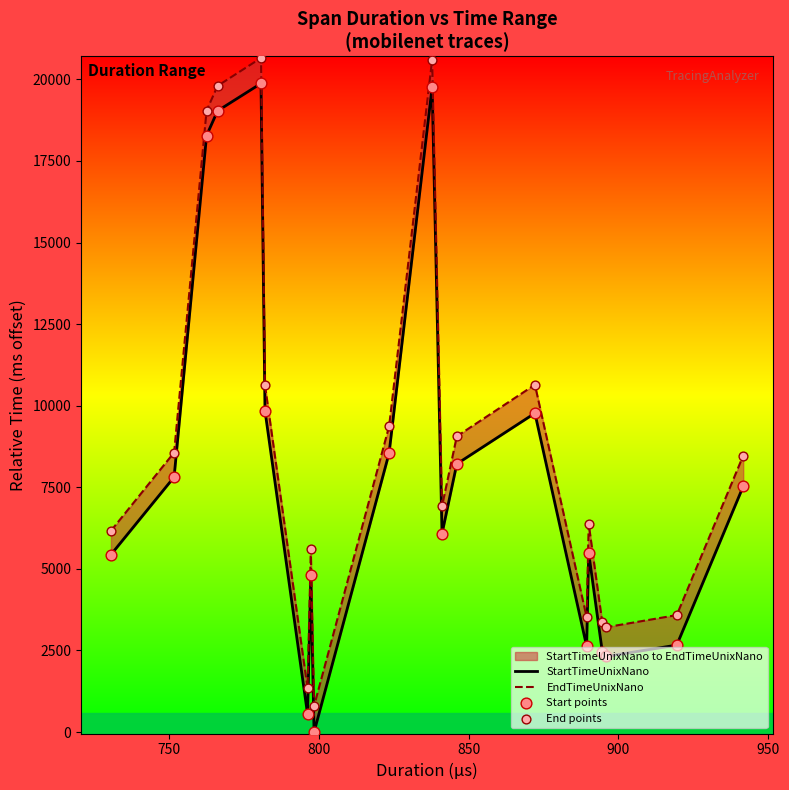

At how many categories does at least one series exceed 19482?

3